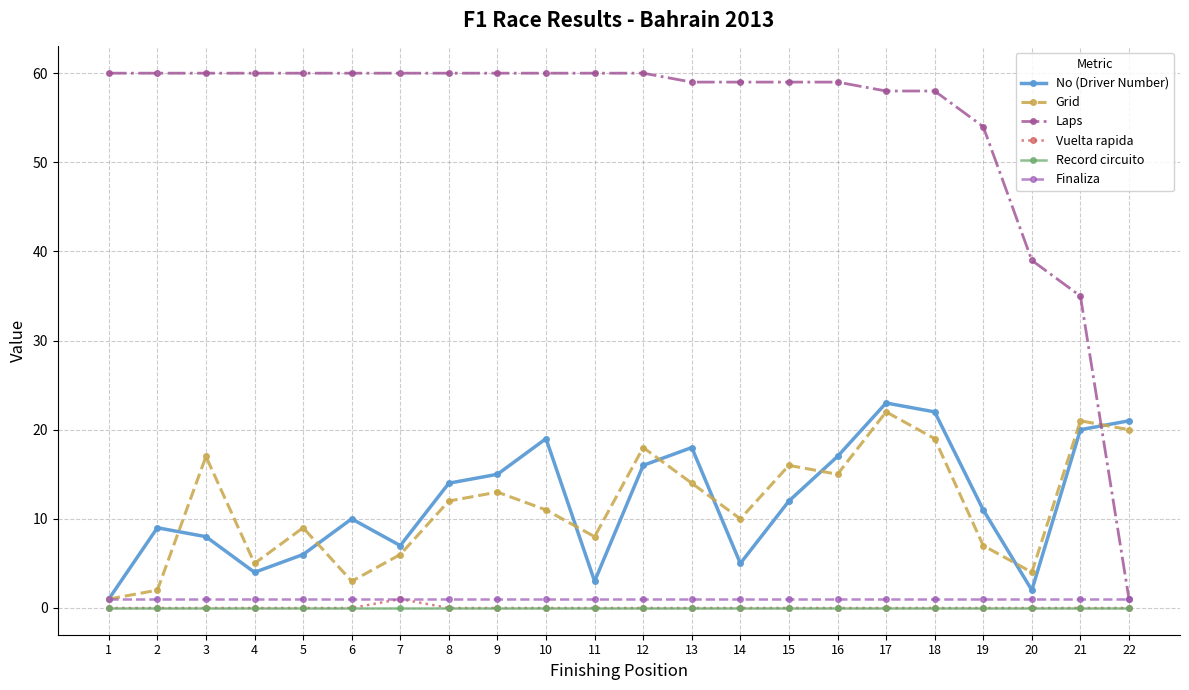

Is the value of Laps at 11 greater than the value of Grid at 4?

Yes